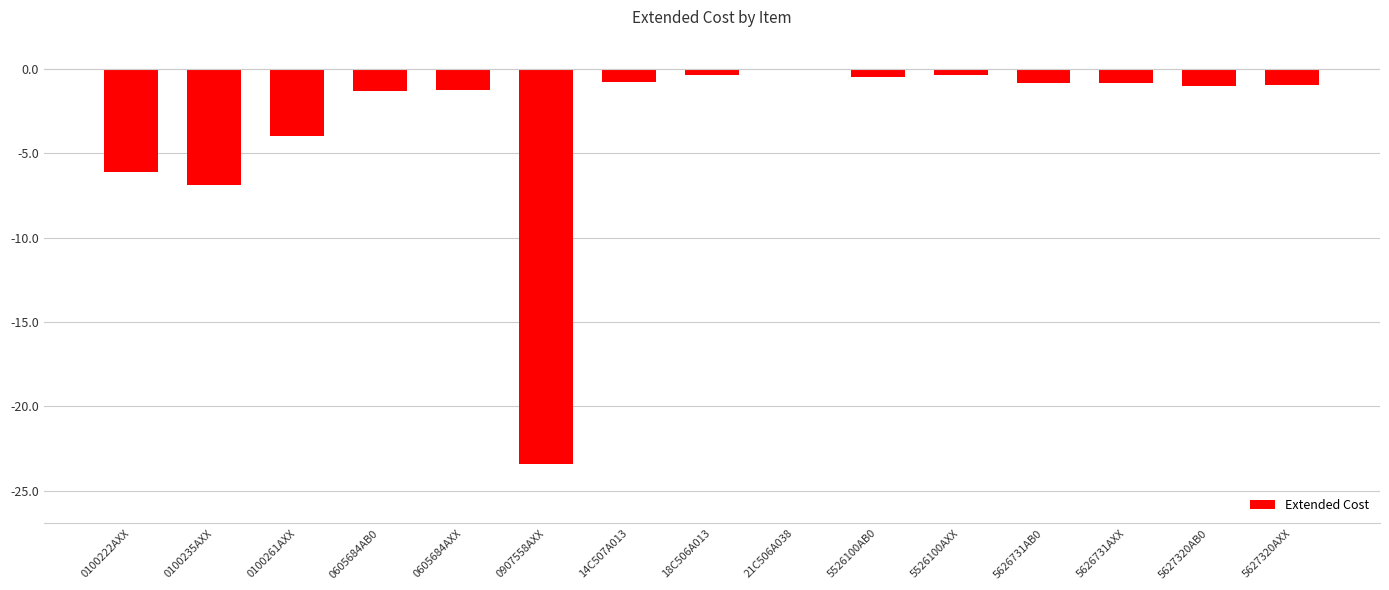

True or false: the data shows -9.8 at 0100235AXX.

False